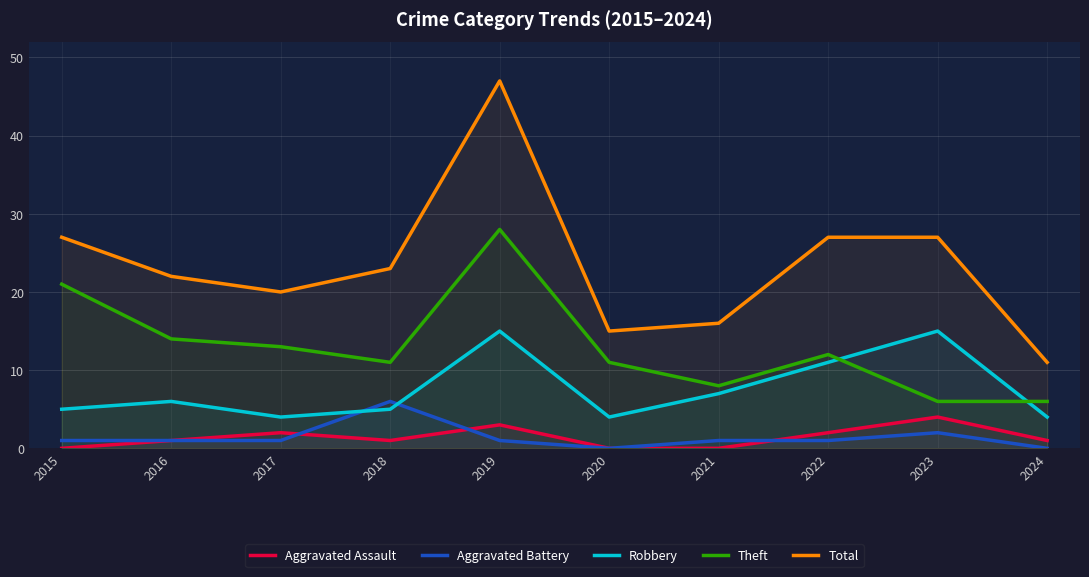

What value does the Aggravated Assault series have at 2019?

3